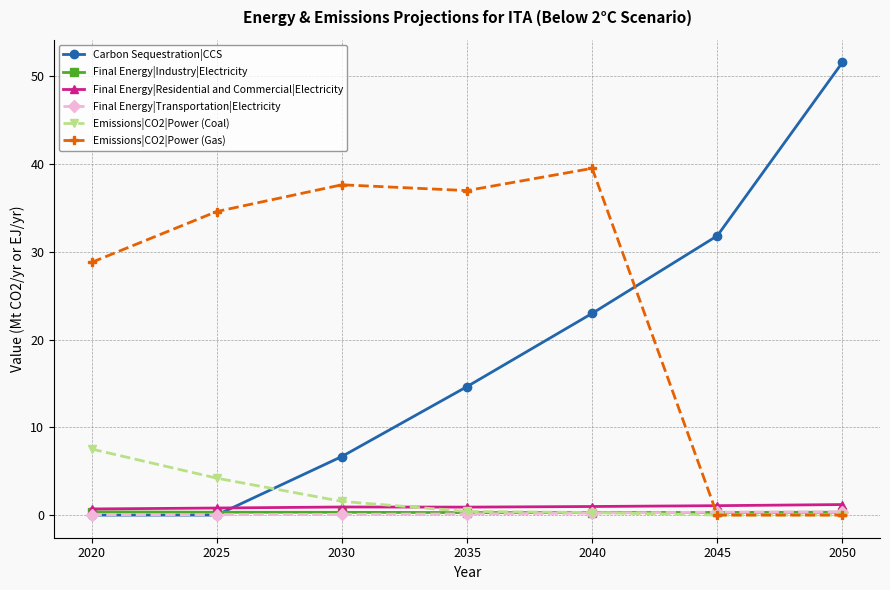

True or false: Final Energy|Residential and Commercial|Electricity has a value of 1.2 at 2050.

True